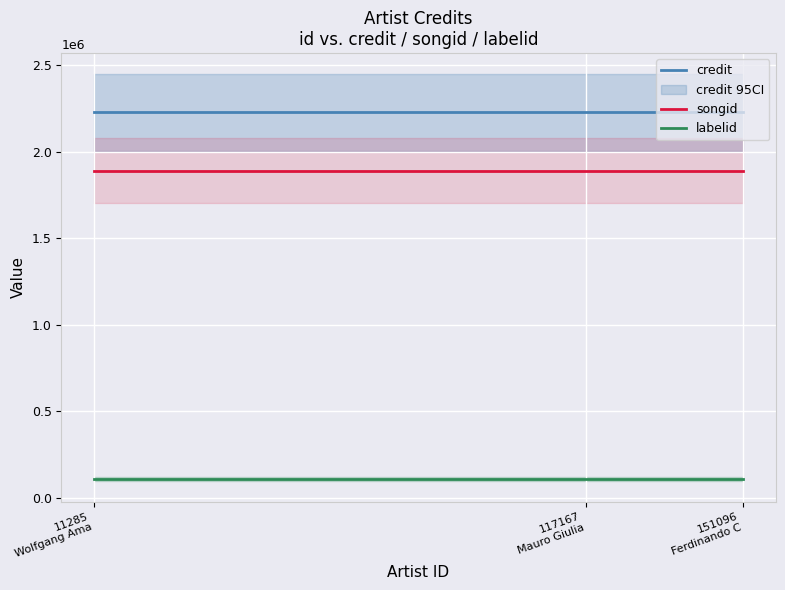

What is the approximate value of songid at 117167
Mauro Giulia?

1890957